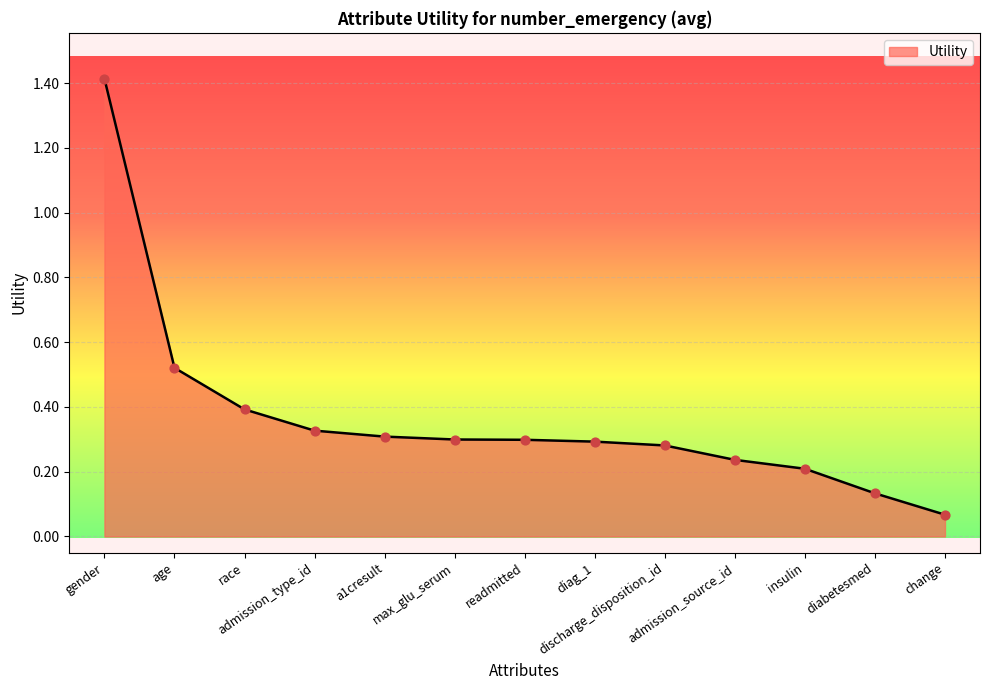

What is the change in value from discharge_disposition_id to insulin?

-0.1